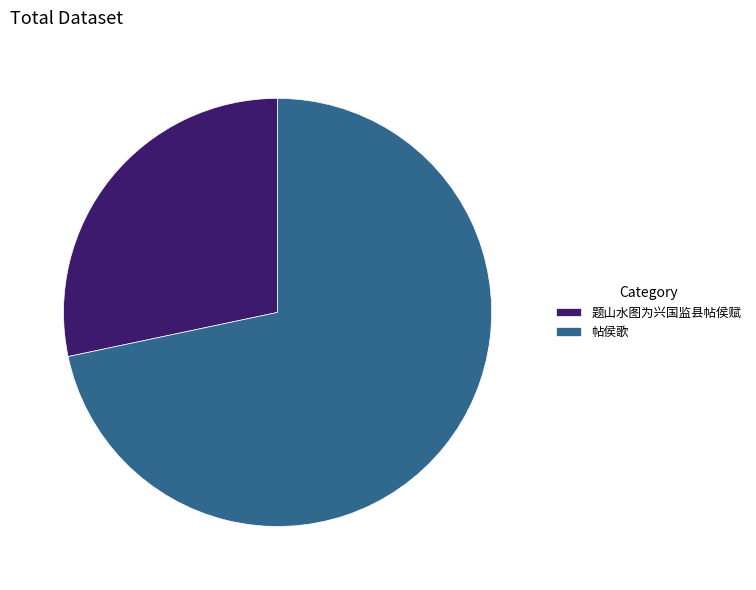

Which category has the biggest portion of the pie?

帖侯歌